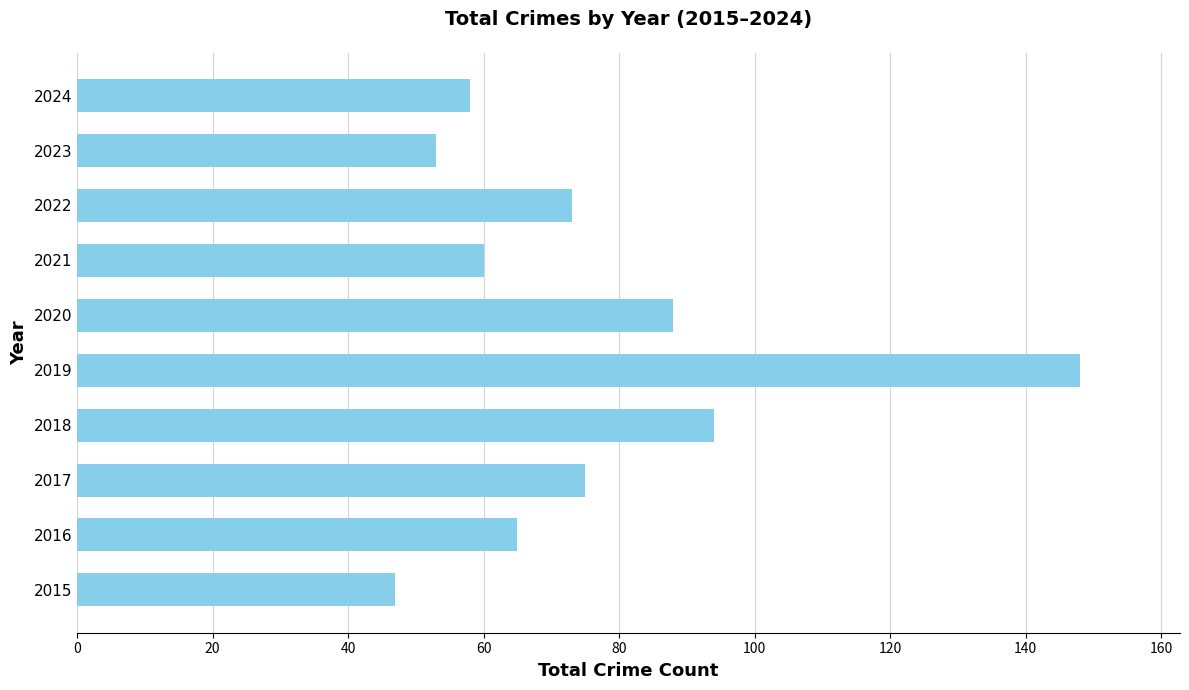

Reading bottom to top, what are all the values shown in this chart?

47	65	75	94	148	88	60	73	53	58